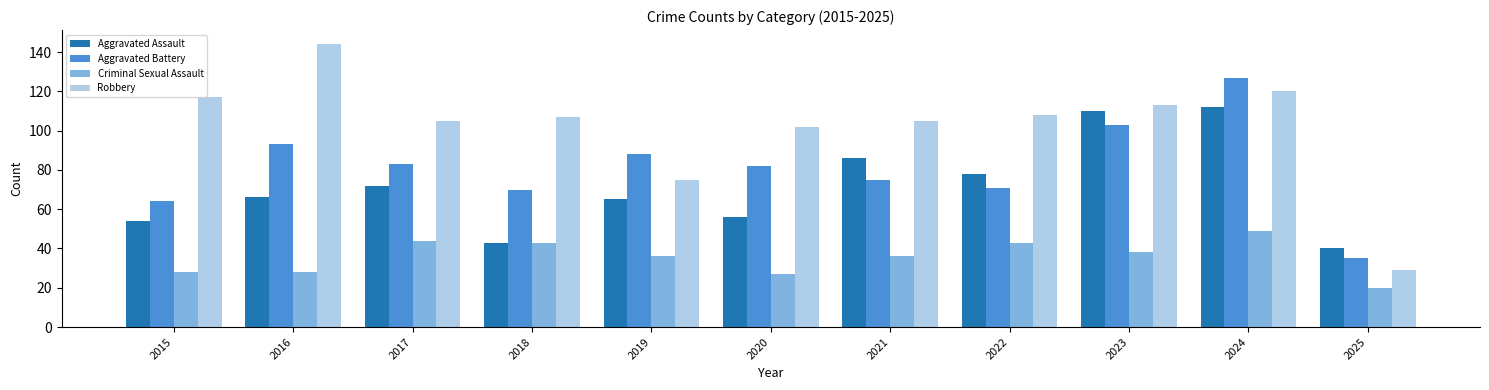

The Aggravated Battery series shows 64 at 2015. True or false?

True